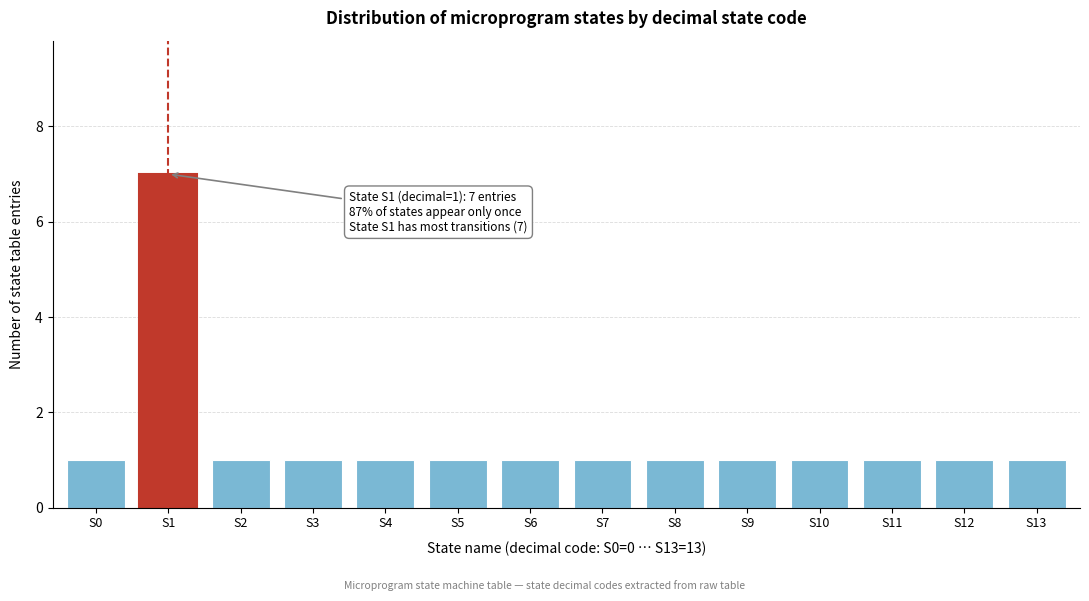

Reading left to right, extract all data points from this chart.

S0=1	S1=7	S2=1	S3=1	S4=1	S5=1	S6=1	S7=1	S8=1	S9=1	S10=1	S11=1	S12=1	S13=1